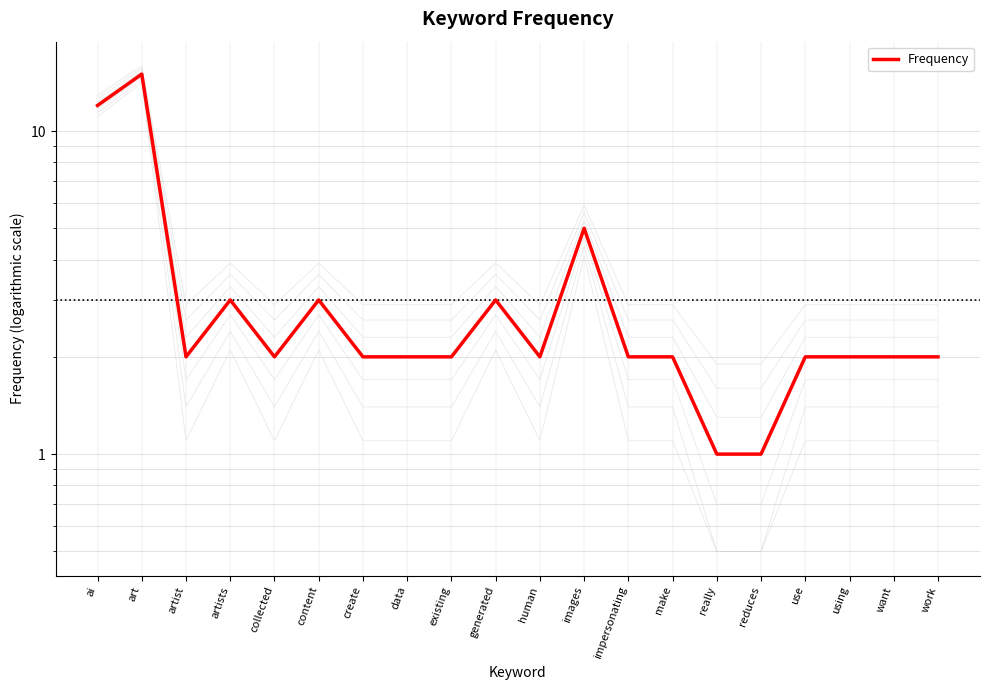

True or false: the data shows 1 at reduces.

True